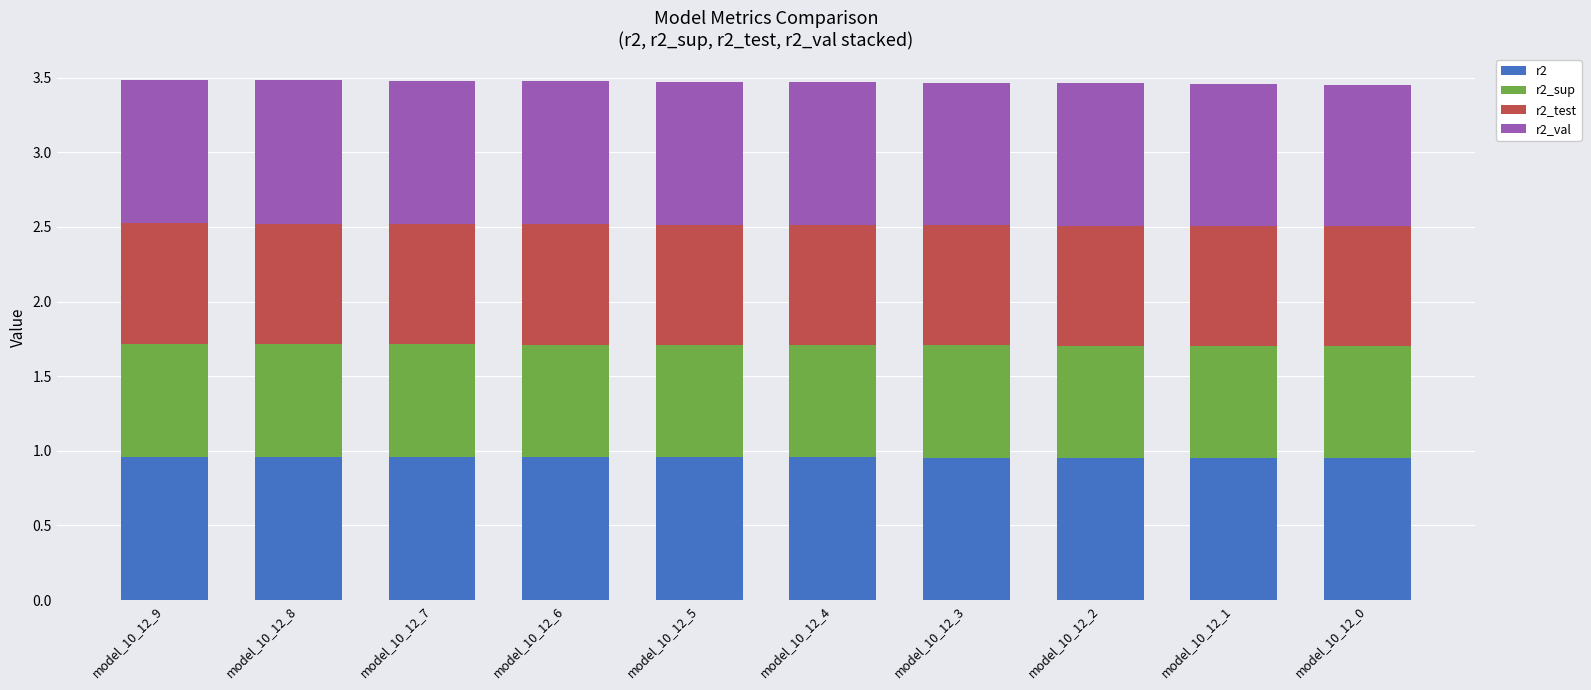

What is the sum of the r2 values at model_10_12_0 and model_10_12_1?

1.9